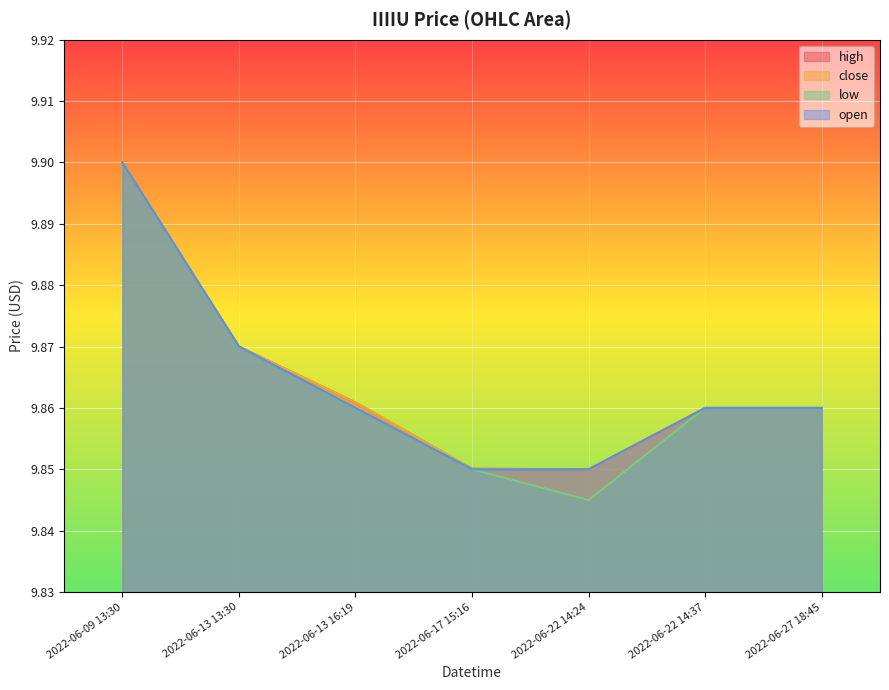

What is the label of the 1st point from the left?

2022-06-09 13:30